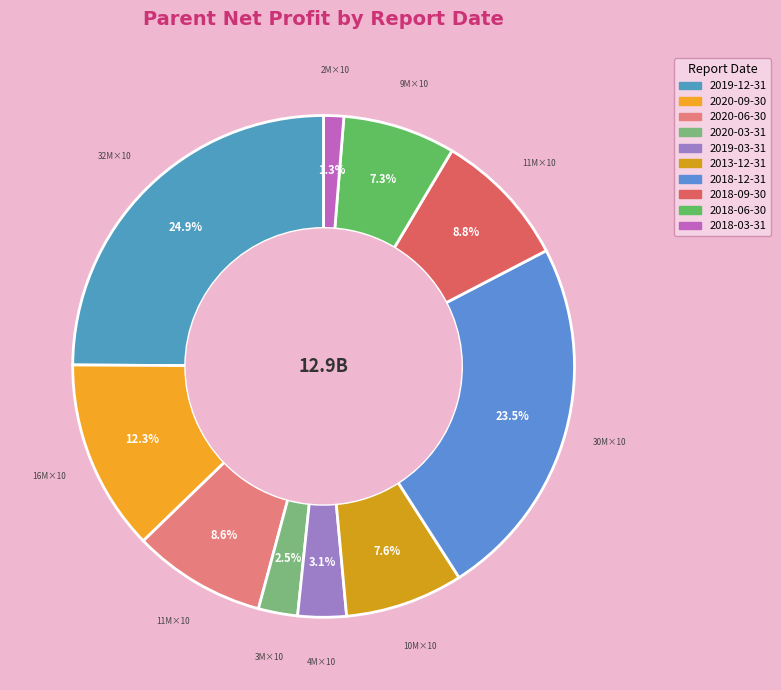

To the nearest percent, what portion does 2018-06-30 represent?

7%